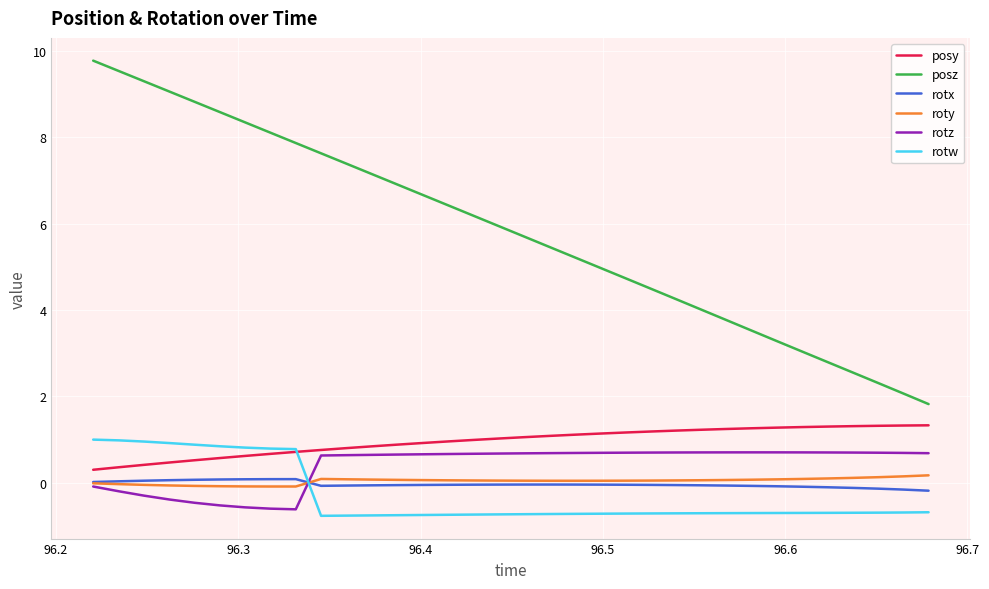

After their last crossing, which series has the higher values: rotw or rotx?

rotx